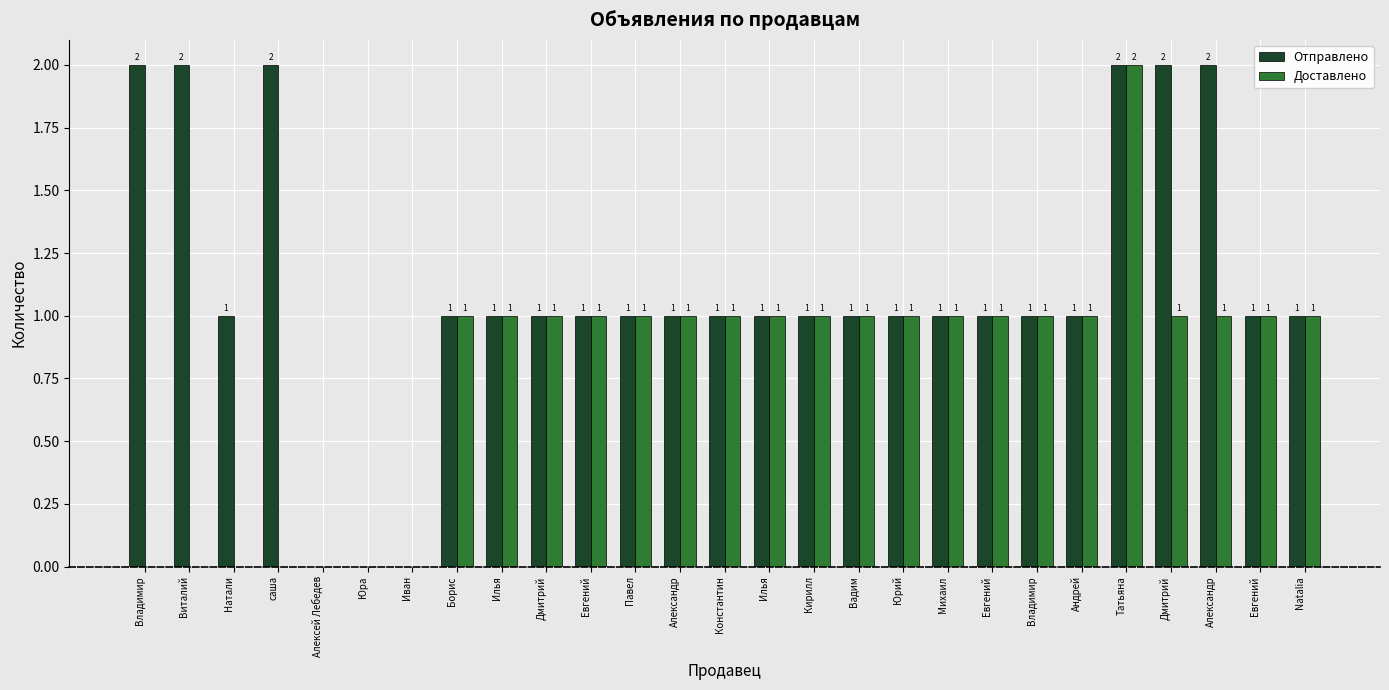

Count the Доставлено values in the range 0 to 1.

26